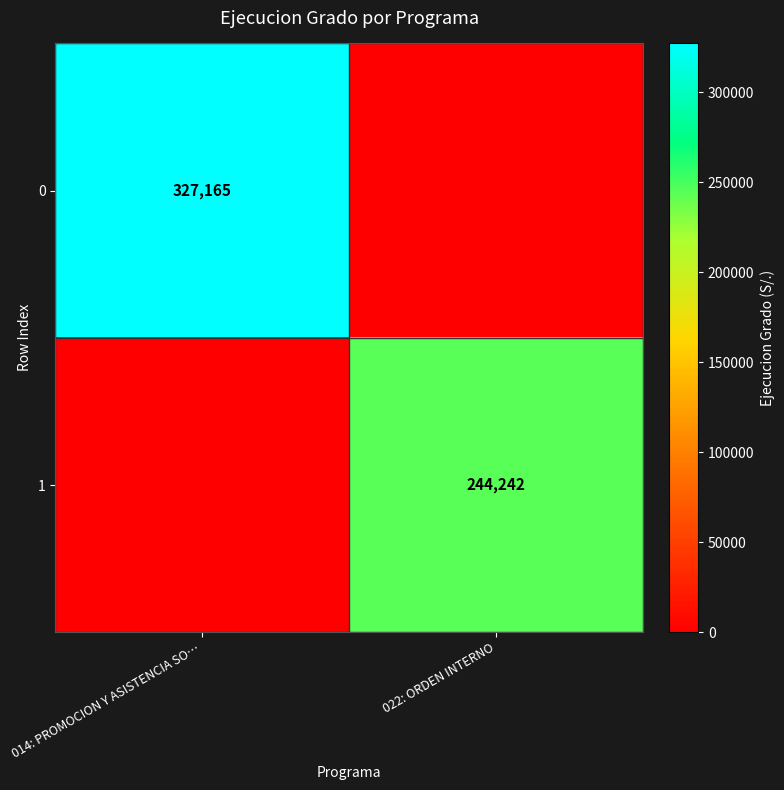

The value of 1 at 022: ORDEN INTERNO is 430552. True or false?

False